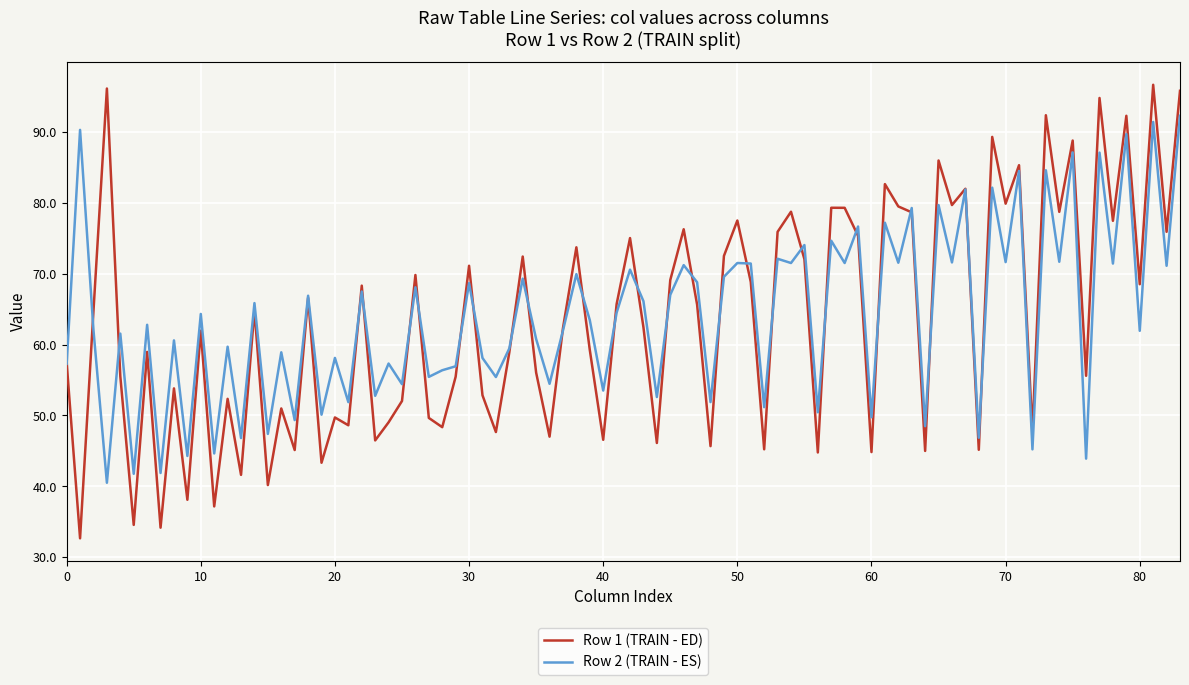

Is this an area chart (filled region under the line)?

No